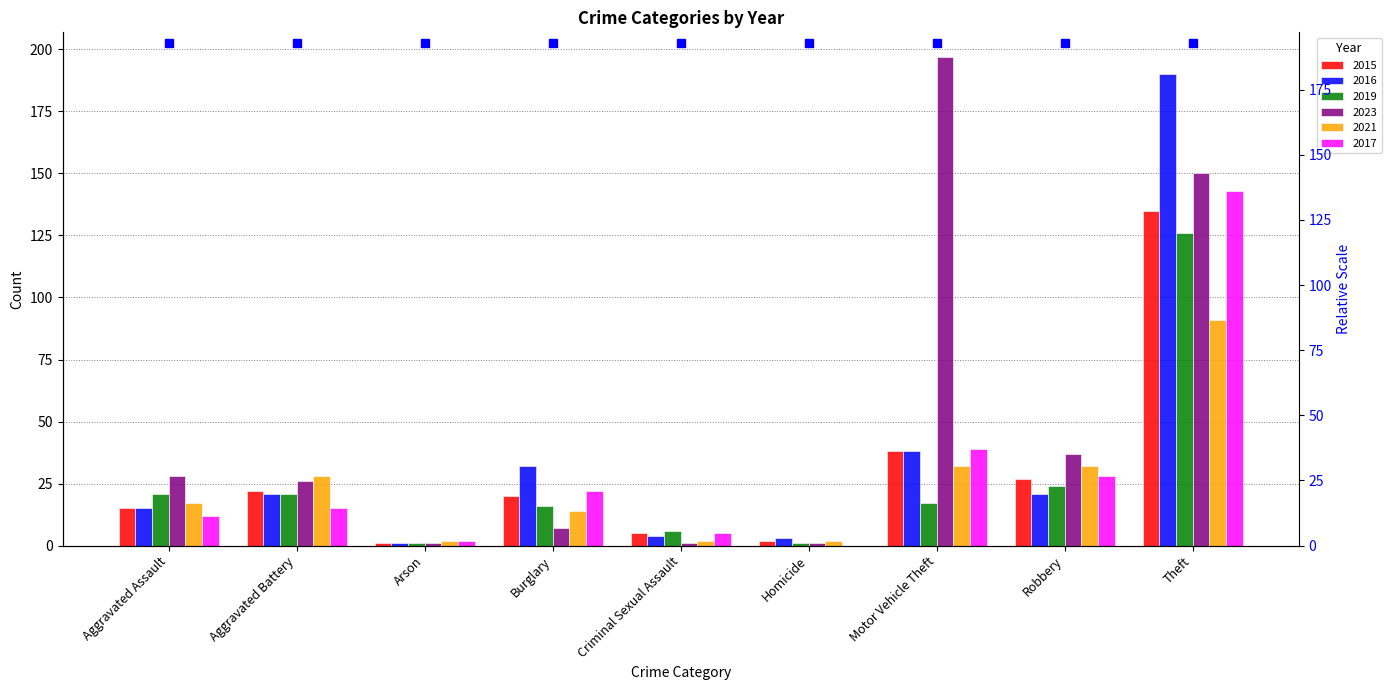

At how many categories does at least one series exceed 75?

2